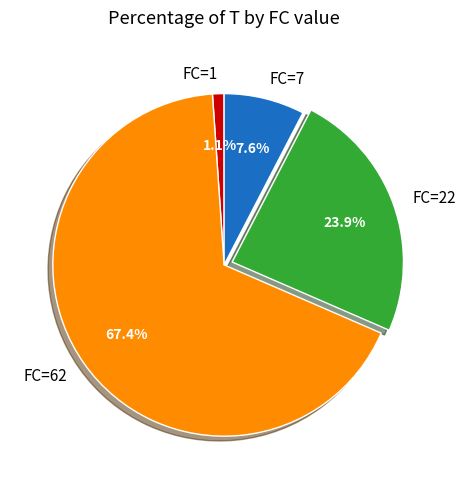

Does any single category account for the majority?

Yes